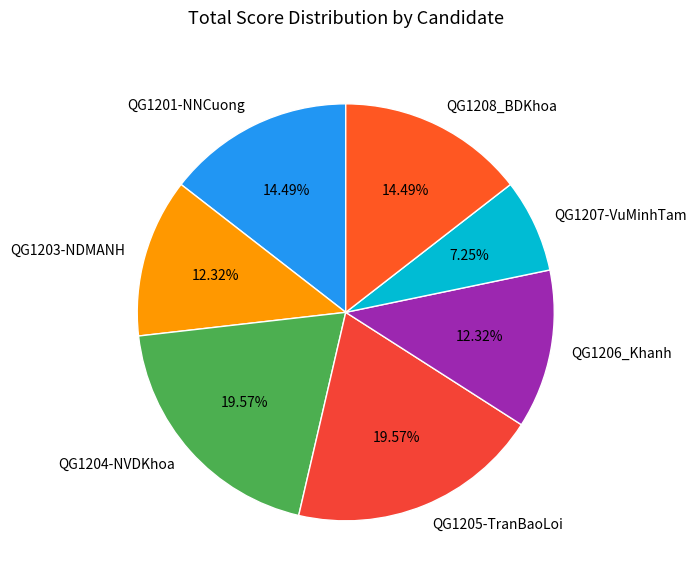

How many segments does this pie chart have?

7